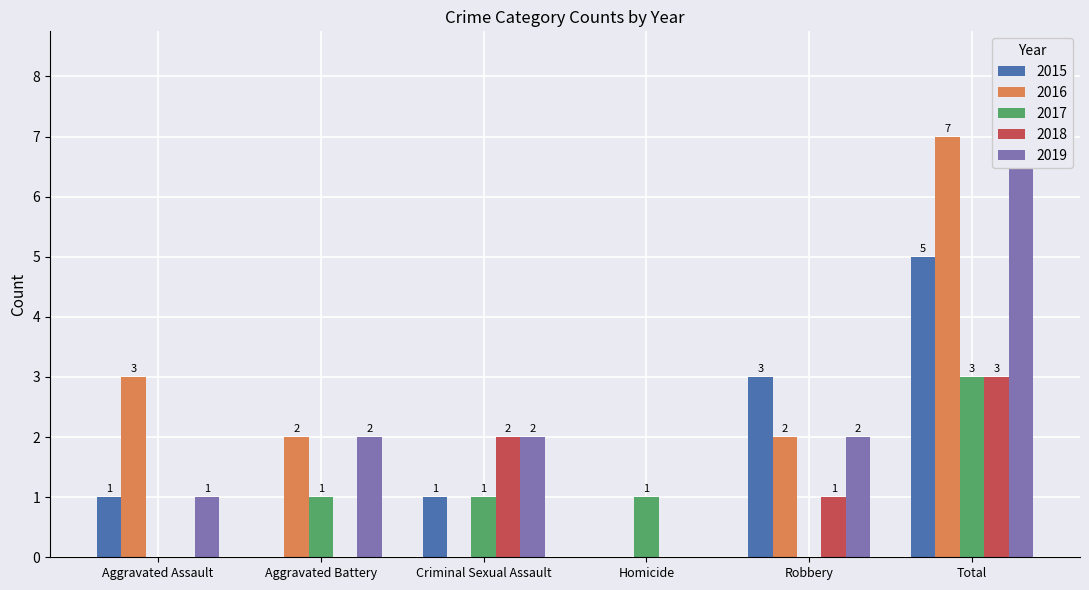

What is the approximate value of 2018 at Total?

3